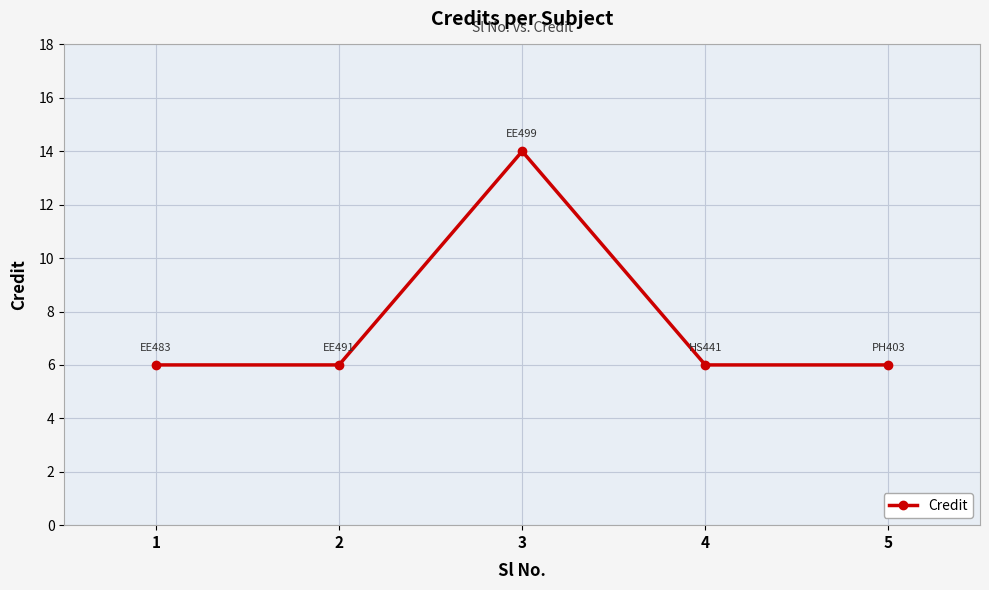

The value at 4 is 10. True or false?

False